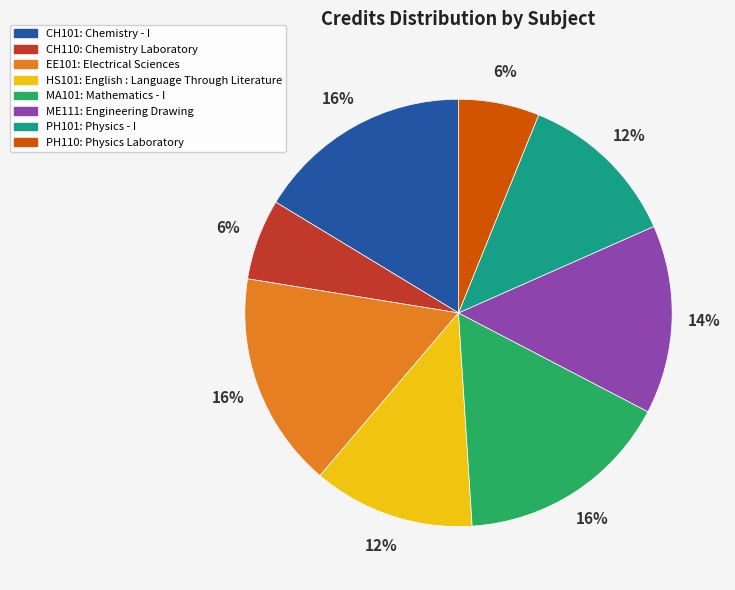

How many segments does this pie chart have?

8